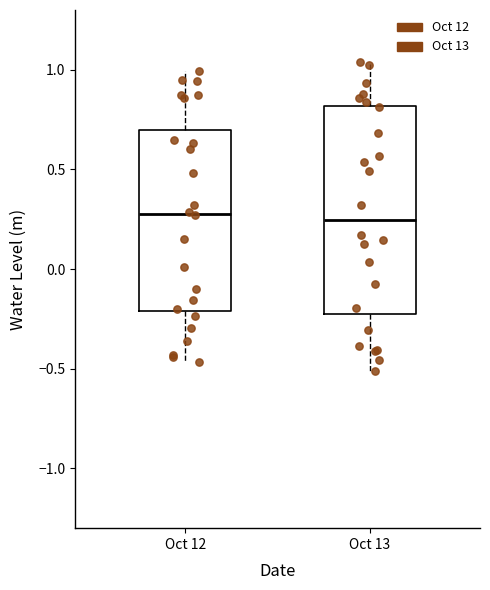

Where does the lower whisker of the box for Oct 13 end on the y-axis? The values are not printed on the chart, so give them approximately, as read against the axis.

-0.50